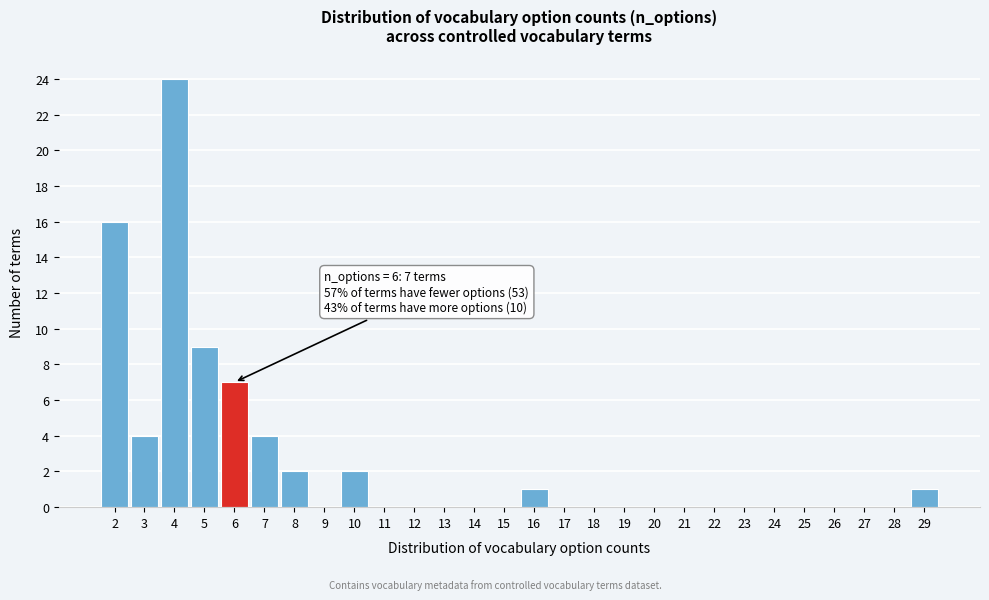

Which range on the x-axis has the tallest bar?

3.5 to 4.5